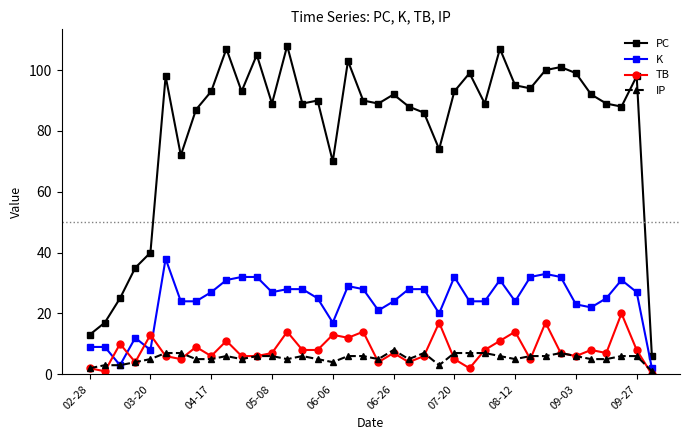

Which series has the largest total across all categories?

PC